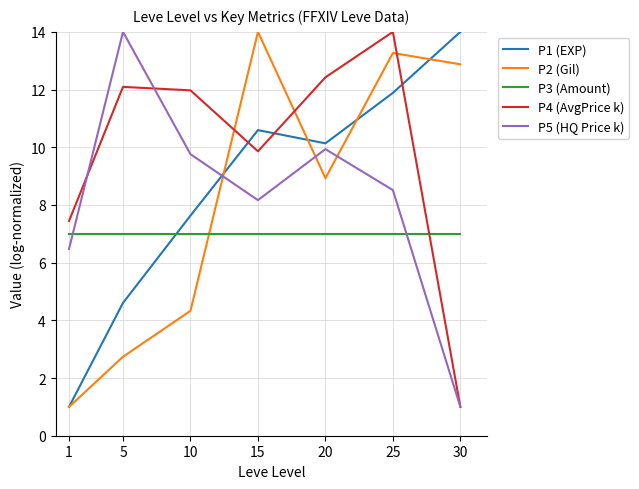

At which label does P1 (EXP) reach its peak?

30